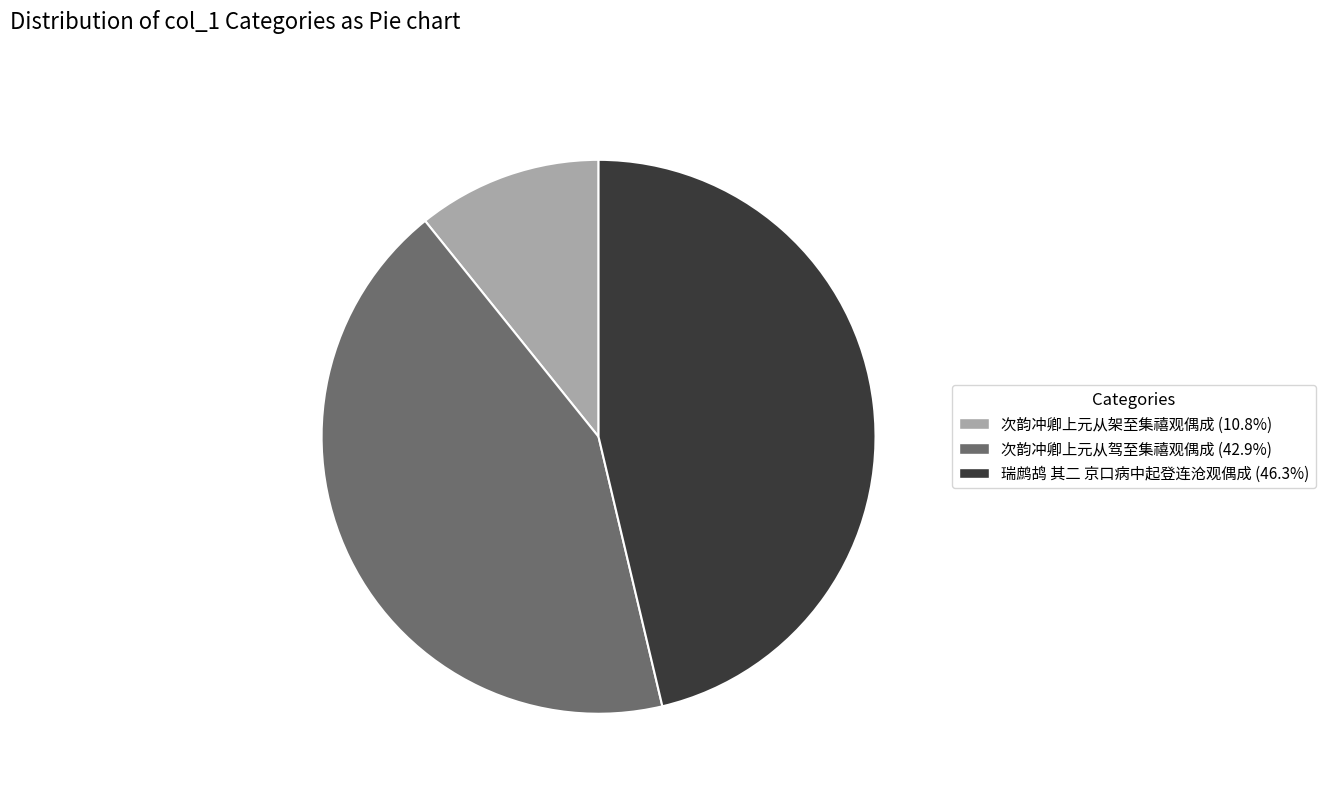

Is 次韵冲卿上元从驾至集禧观偶成 the majority of the pie?

No